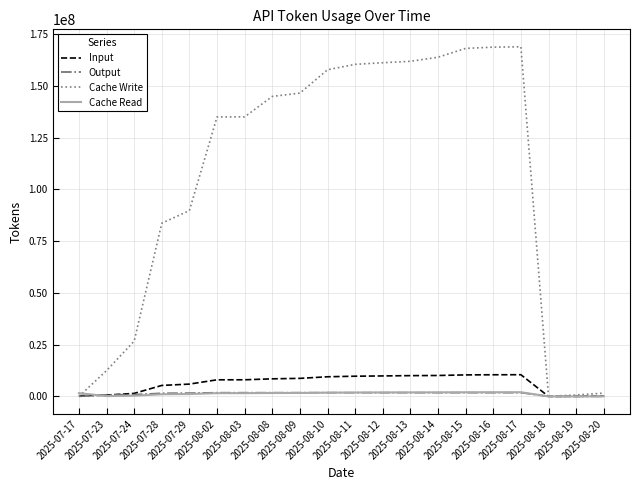

Which series has the widest spread of values?

Cache Write